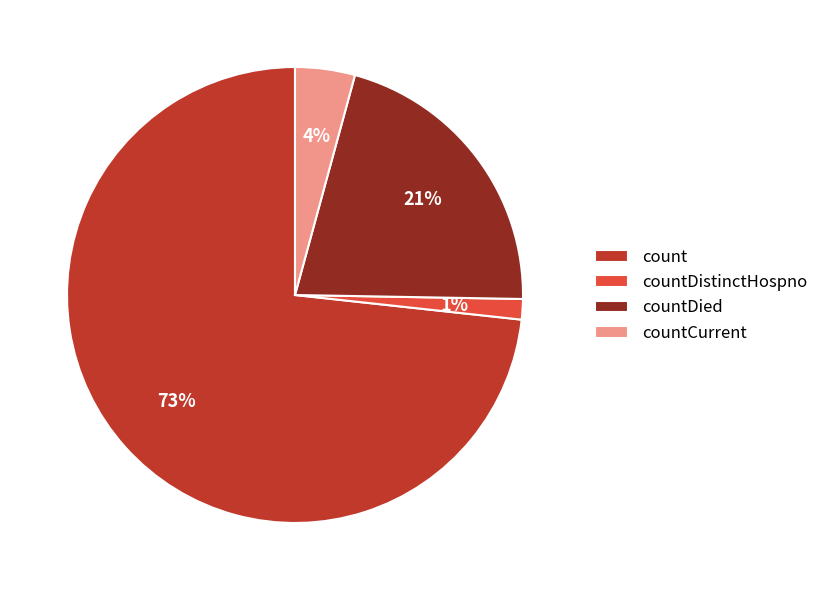

What is the largest slice in the pie chart?

count